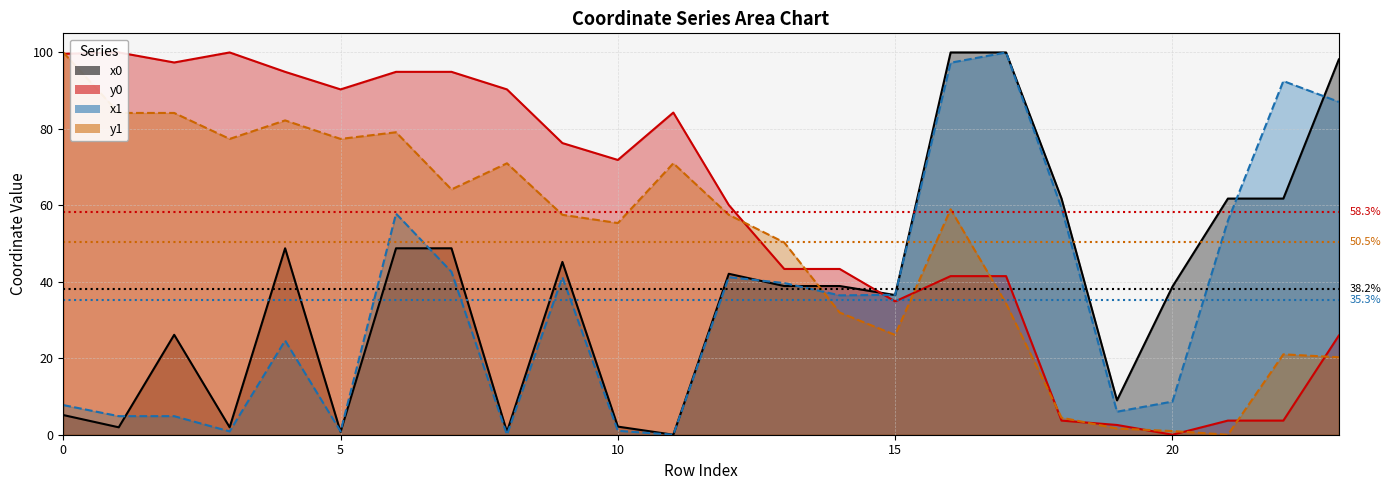

How many intersections are there between x0 and x1?

9